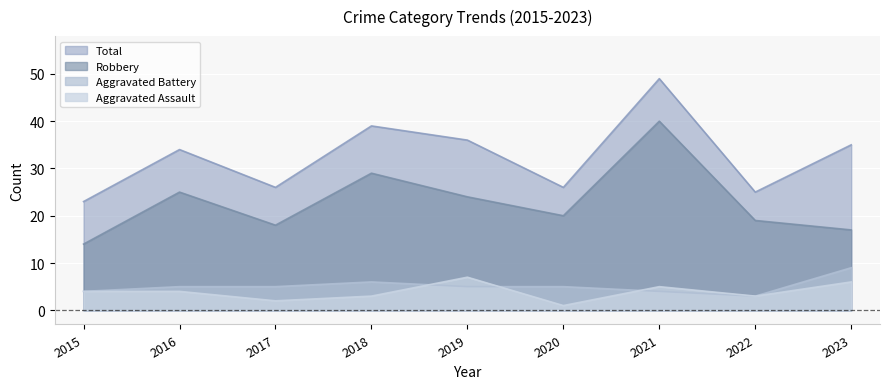

What are all the series names shown in the legend?

Total, Robbery, Aggravated Battery, Aggravated Assault